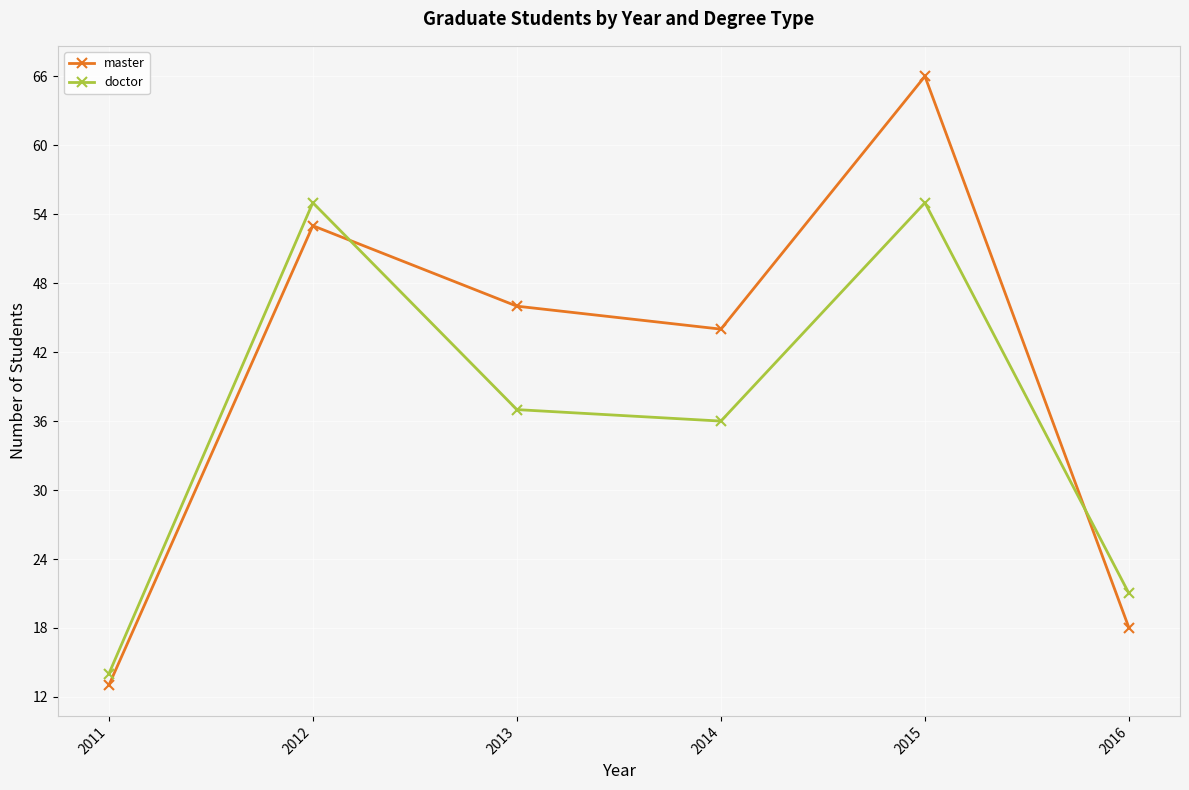

Reading right to left, what are all the values shown in this chart?

master: 2016=18	2015=66	2014=44	2013=46	2012=53	2011=13
doctor: 2016=21	2015=55	2014=36	2013=37	2012=55	2011=14